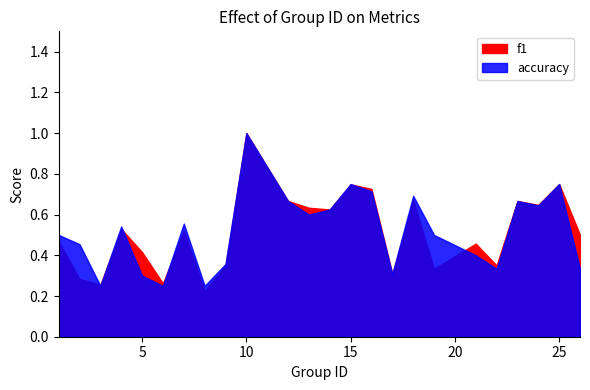

At which category is the sum across all series the highest?

10